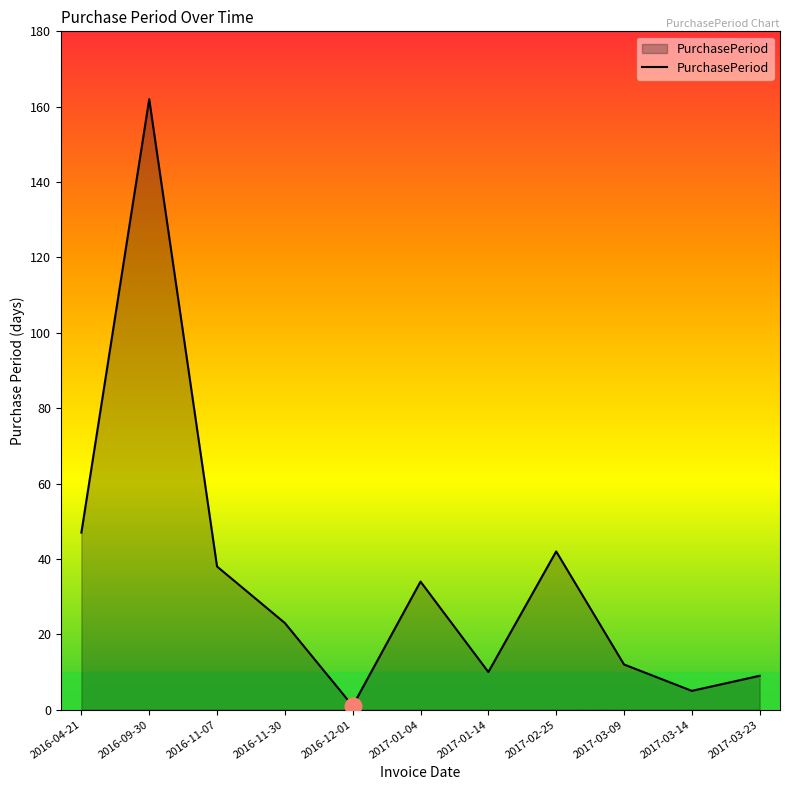

How many lines are shown in the chart?

1